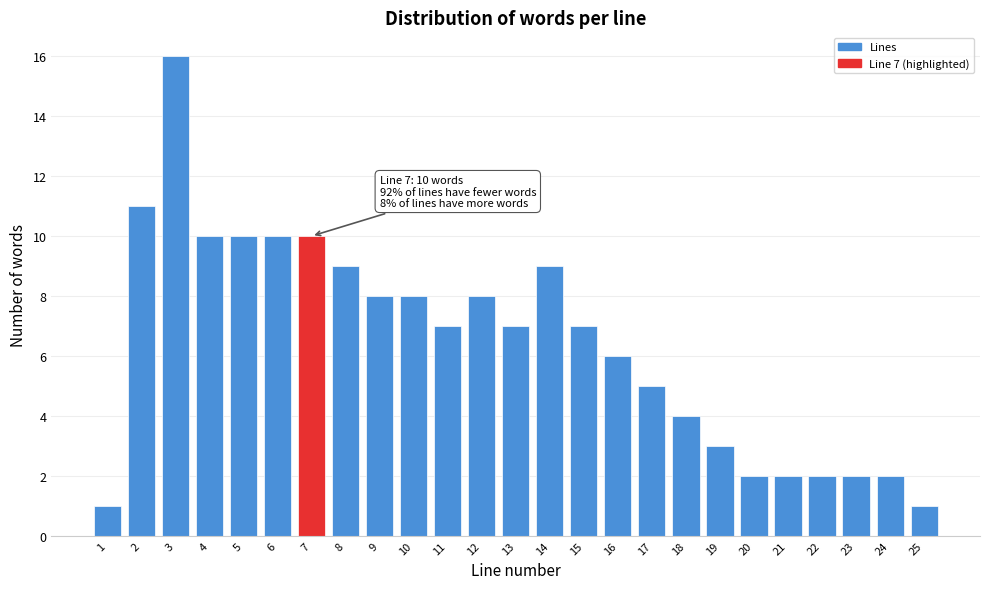

Reading left to right, extract all data points from this chart.

1	11	16	10	10	10	10	9	8	8	7	8	7	9	7	6	5	4	3	2	2	2	2	2	1